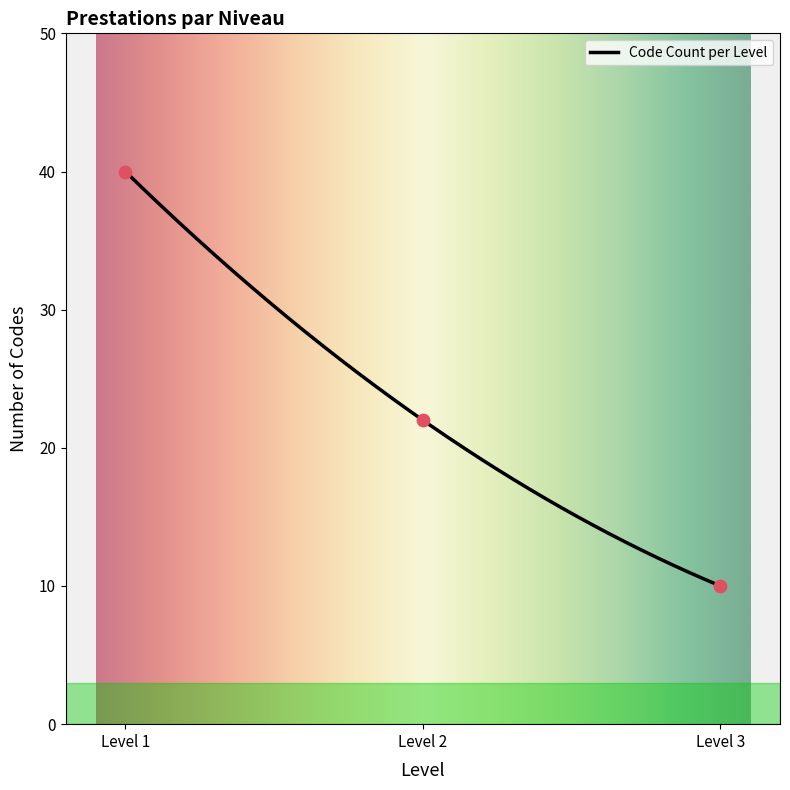

What is the highest value of the Code Count per Level series?

40.0